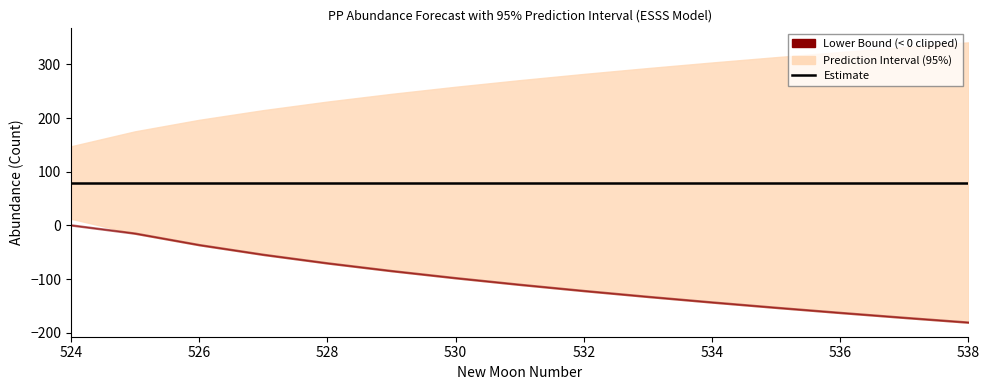

True or false: upper_pi and lower_pi intersect in this chart.

False